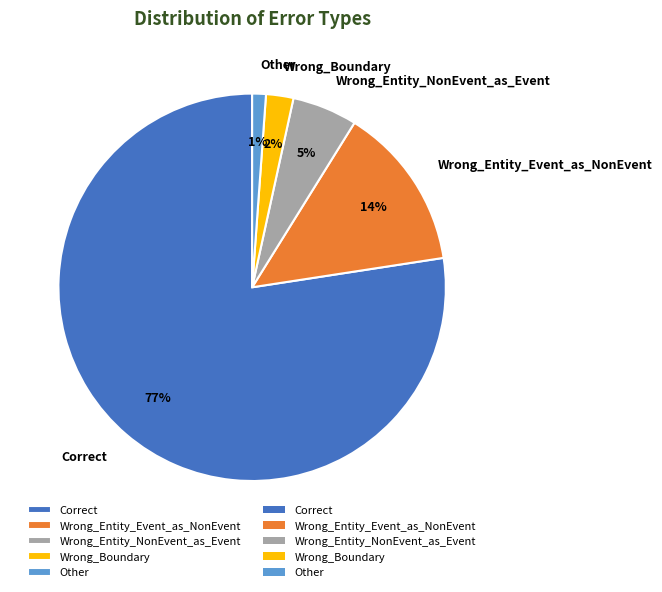

Combined, do Wrong_Boundary and Correct account for over 50%?

Yes